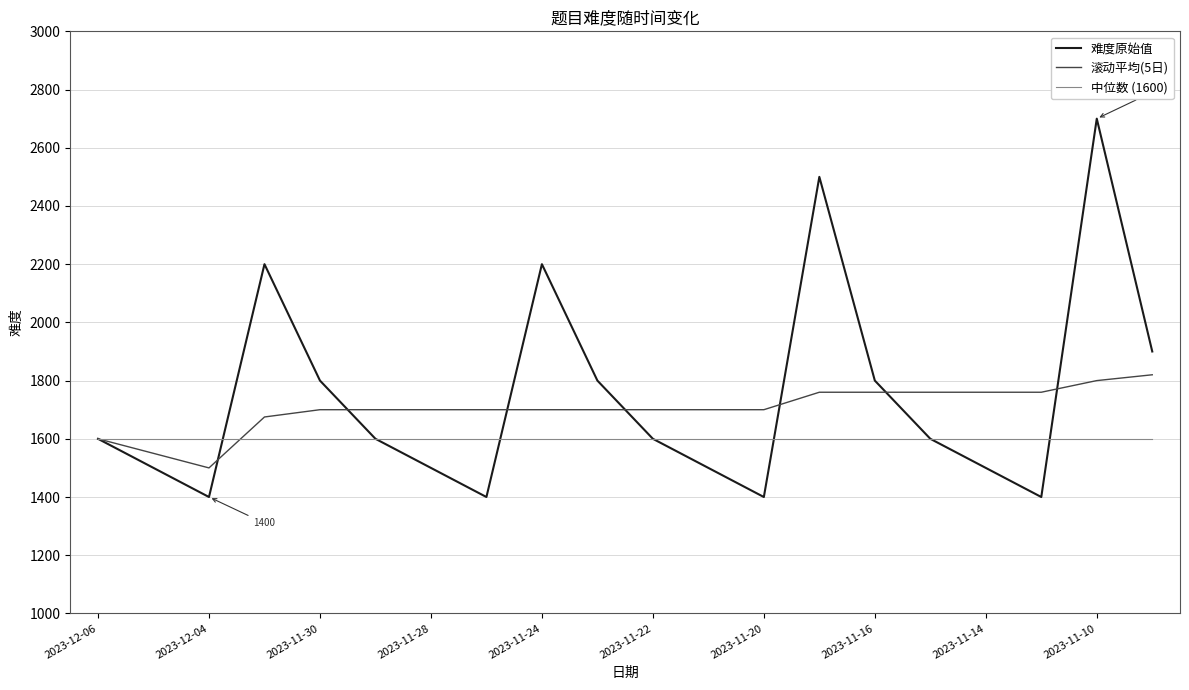

What are all the series names shown in the legend?

难度原始值, 滚动平均(5日), 中位数 (1600)